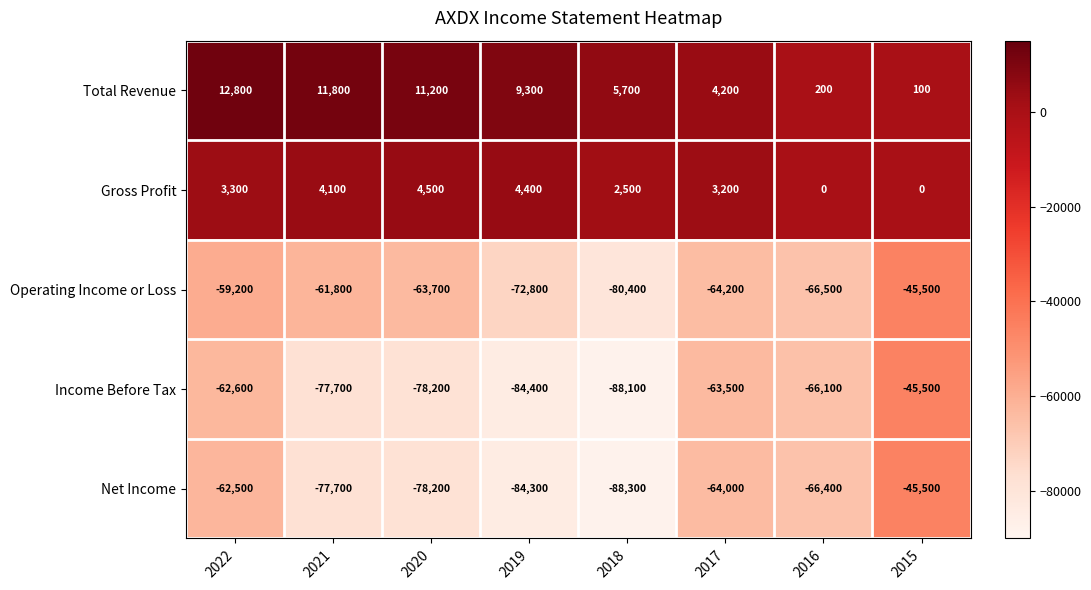

What is the difference between the maximum and minimum values in the Operating Income or Loss series?

34900